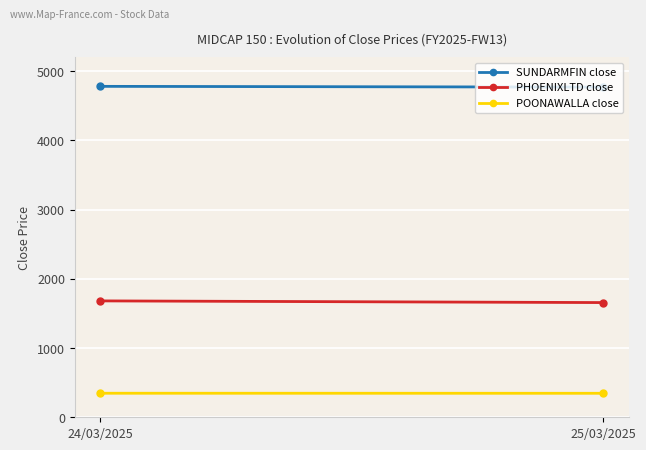

How many lines are shown in the chart?

3